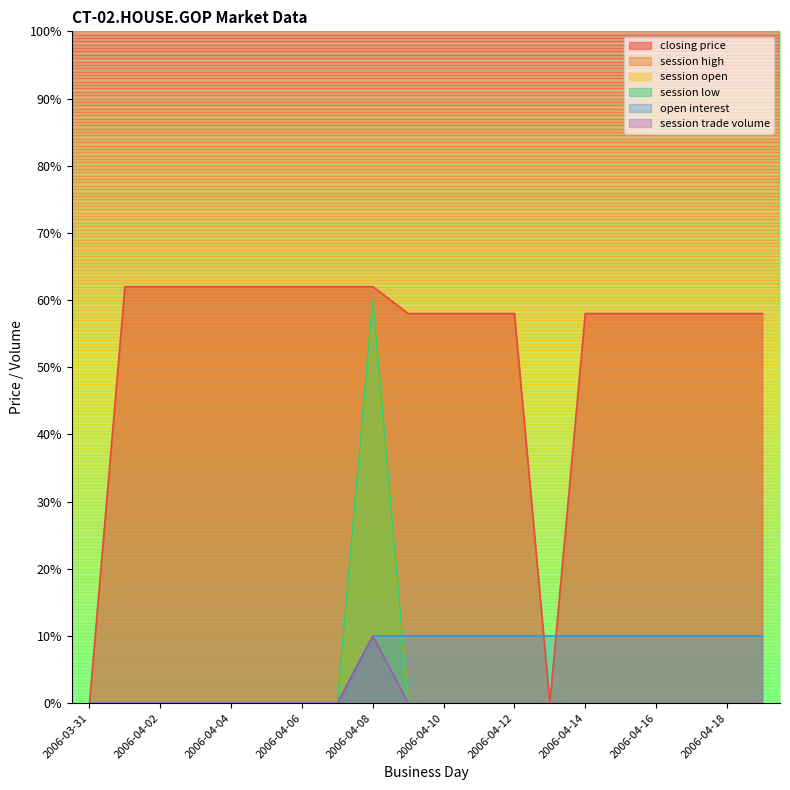

True or false: closing price has more than 1 points higher than both neighbors.

False